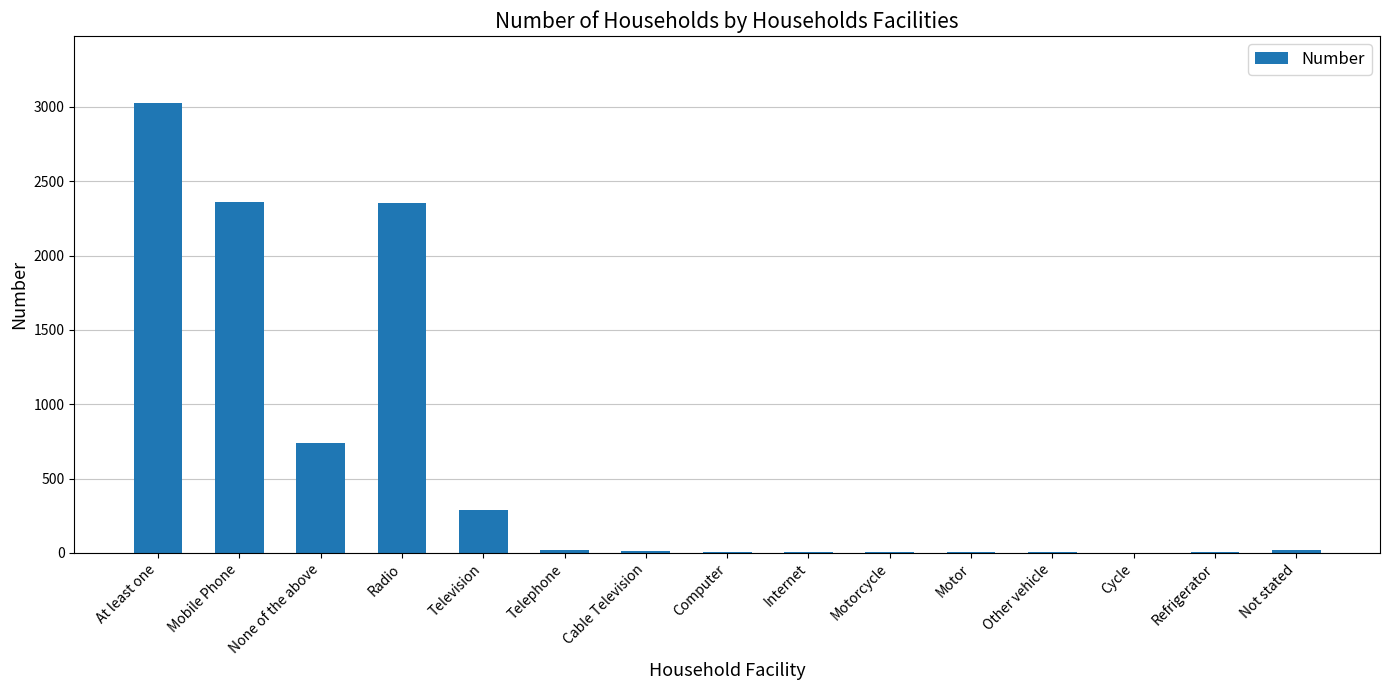

Which has a higher value, Mobile Phone or Motorcycle?

Mobile Phone